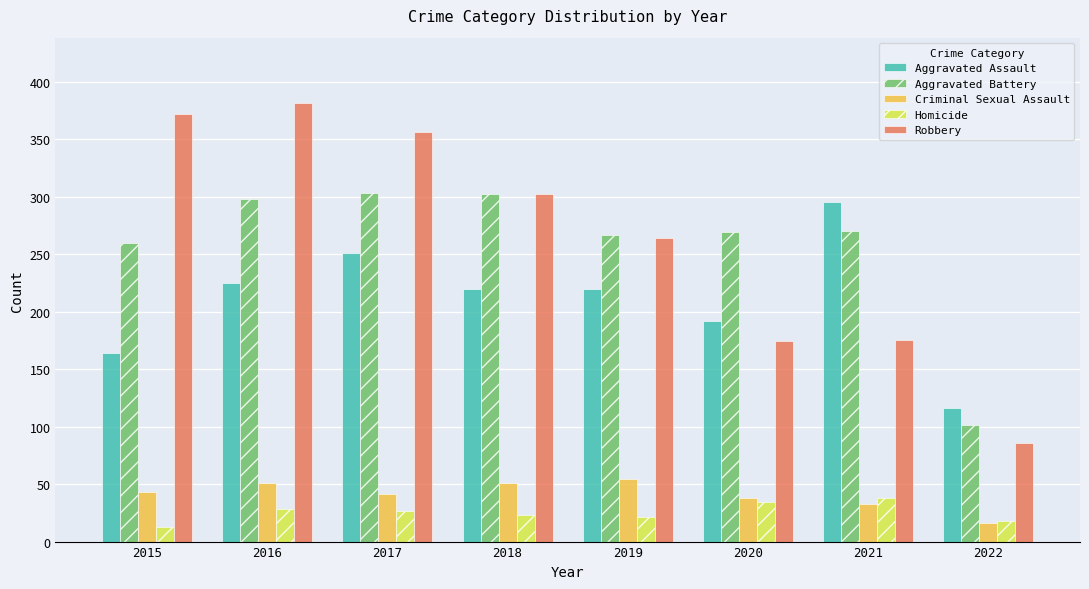

At which label does Aggravated Assault first exceed 220?

2016